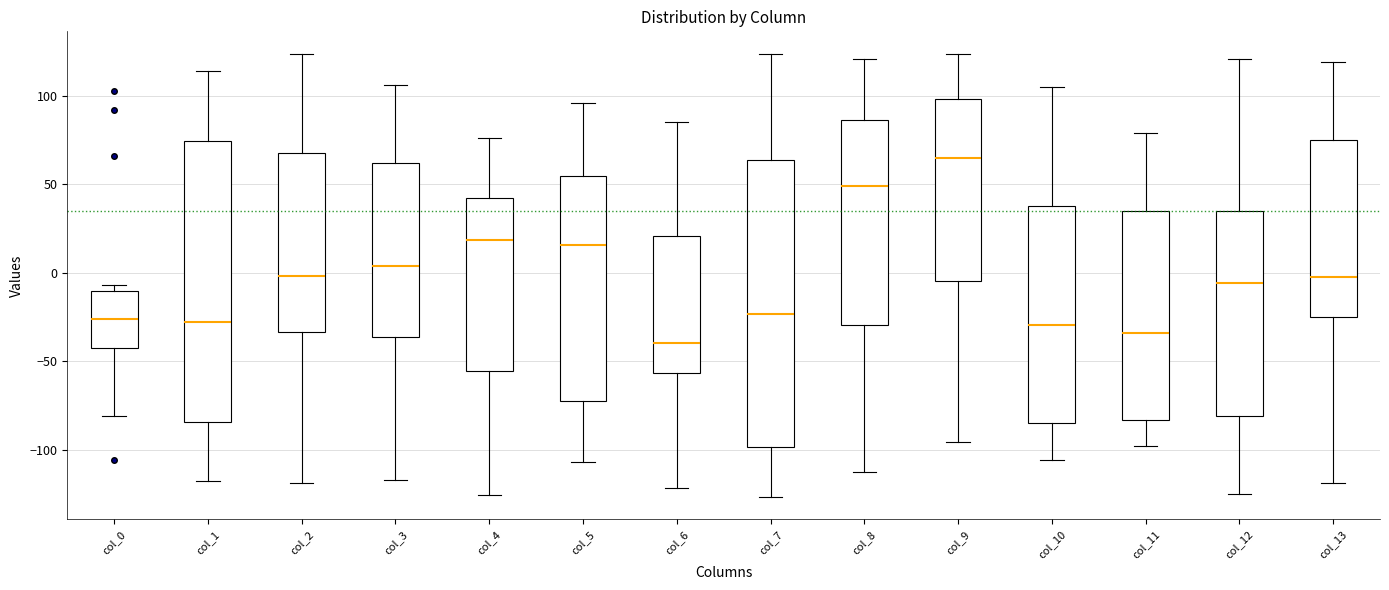

Reading left to right, read every box against the y-axis: the position of its median line, the range the box covers, and the ends of its whiskers. The values are not printed on the chart, so give them approximately, as read against the axis.

col_0: median -25, box -45 to -10, whiskers -80 to -5
col_1: median -30, box -85 to 75, whiskers -120 to 115
col_2: median 0, box -35 to 70, whiskers -120 to 125
col_3: median 5, box -35 to 60, whiskers -115 to 105
col_4: median 20, box -55 to 45, whiskers -125 to 75
col_5: median 15, box -75 to 55, whiskers -105 to 95
col_6: median -40, box -55 to 20, whiskers -120 to 85
col_7: median -25, box -100 to 65, whiskers -125 to 125
col_8: median 50, box -30 to 85, whiskers -115 to 120
col_9: median 65, box -5 to 100, whiskers -95 to 125
col_10: median -30, box -85 to 40, whiskers -105 to 105
col_11: median -35, box -85 to 35, whiskers -100 to 80
col_12: median -5, box -80 to 35, whiskers -125 to 120
col_13: median 0, box -25 to 75, whiskers -120 to 120